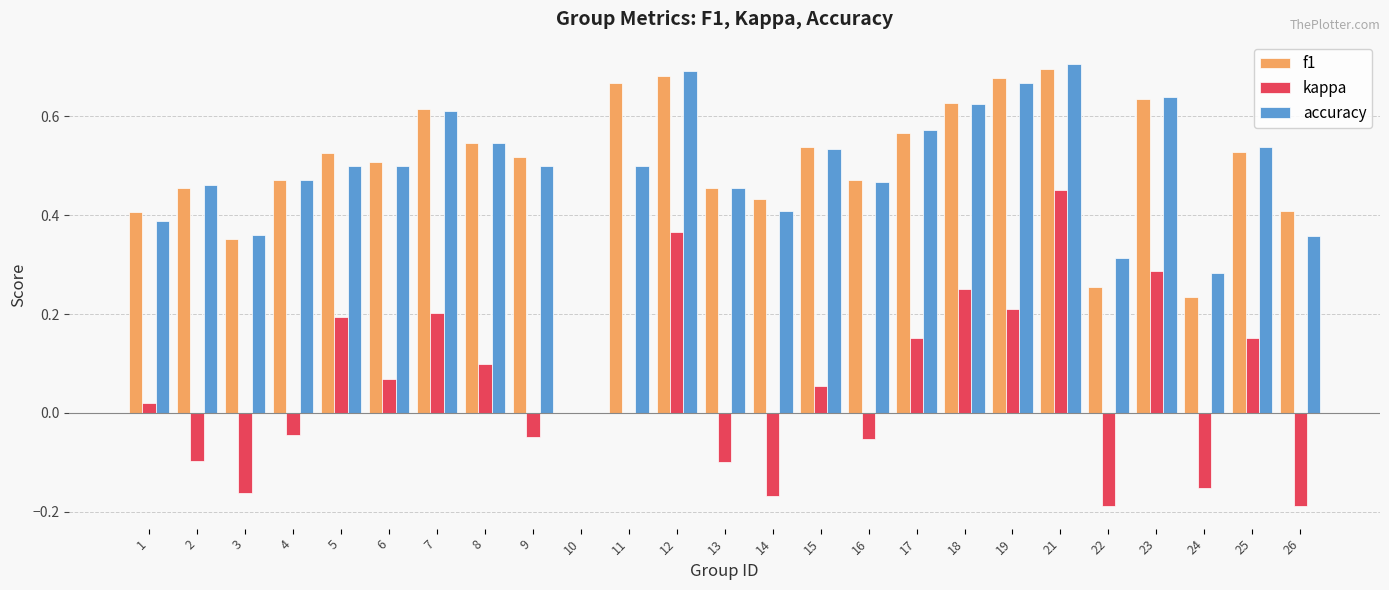

How many values in the f1 series exceed 0?

24